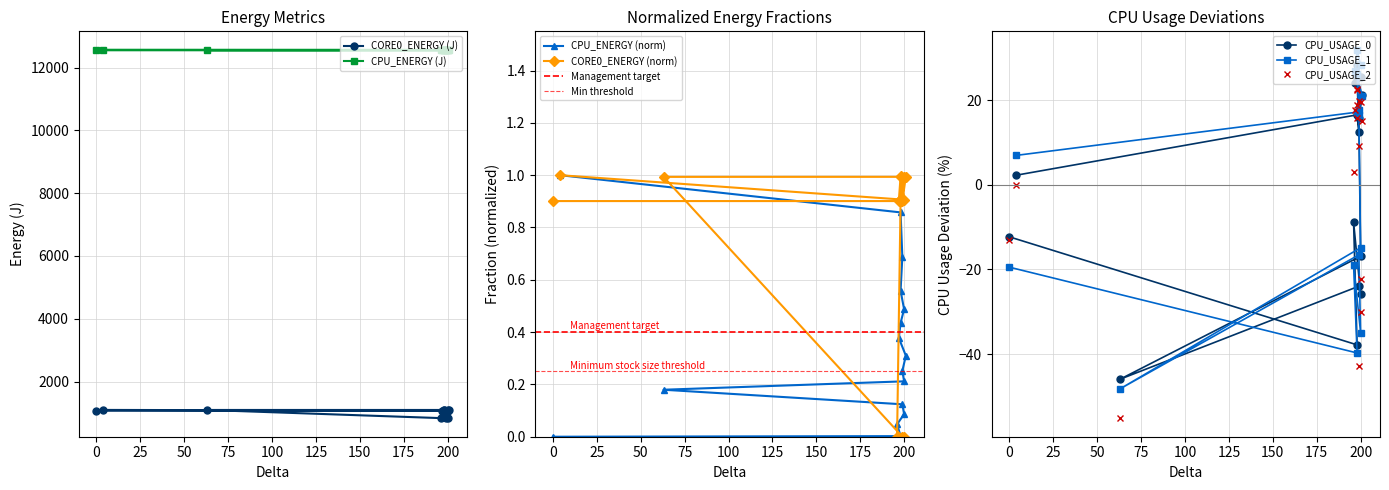

At how many categories does at least one series exceed 8909?

16